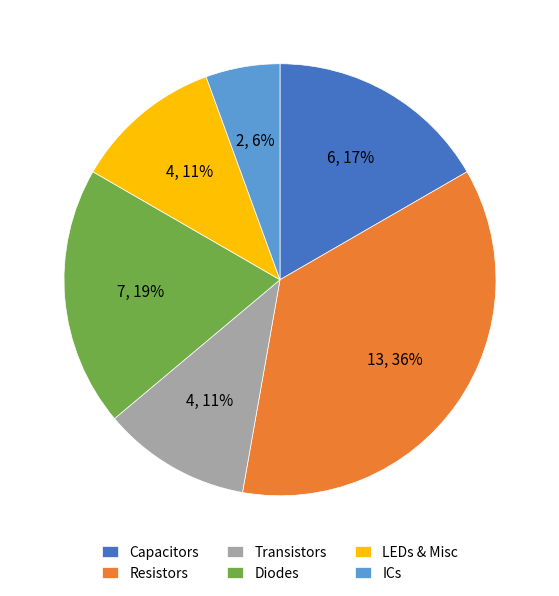

To the nearest percent, what percentage of the pie is Capacitors?

17%